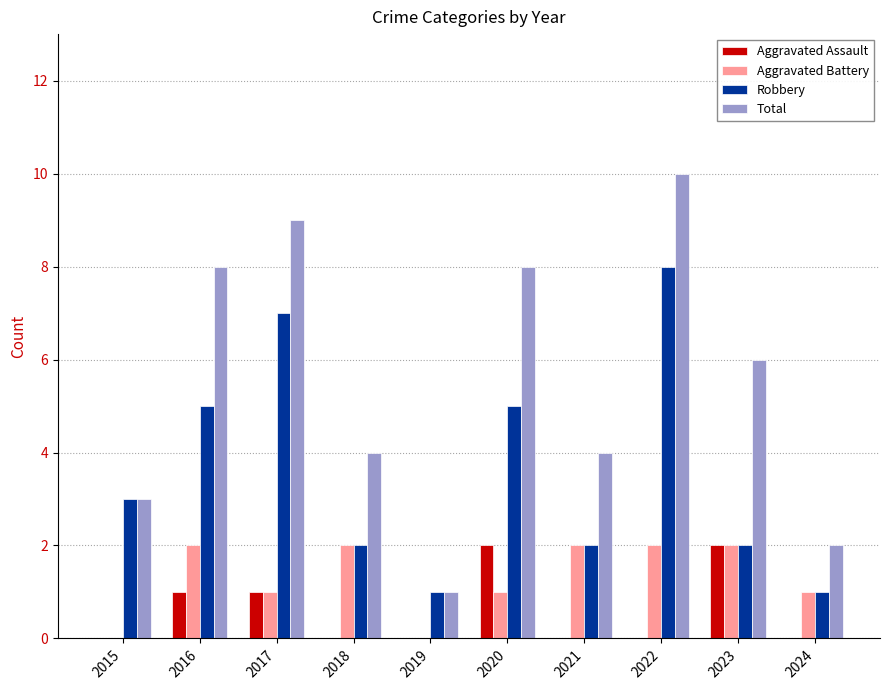

Does the chart contain stacked bars?

No